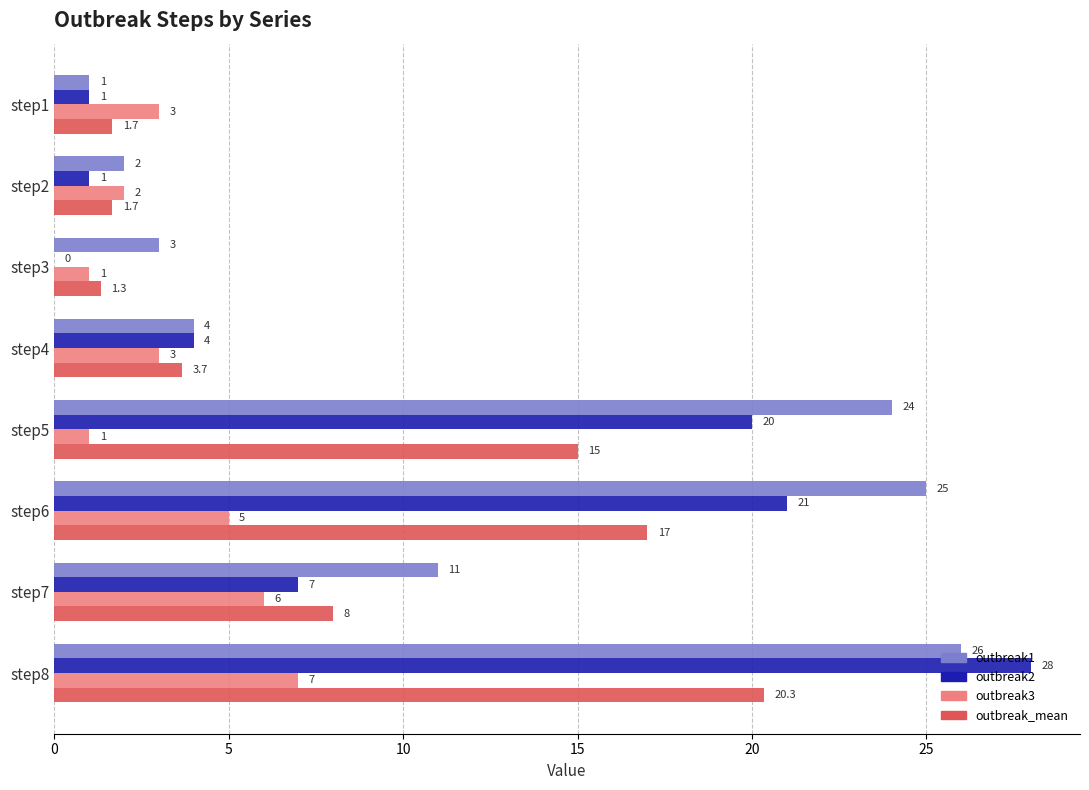

How many distinct data groups are displayed?

4